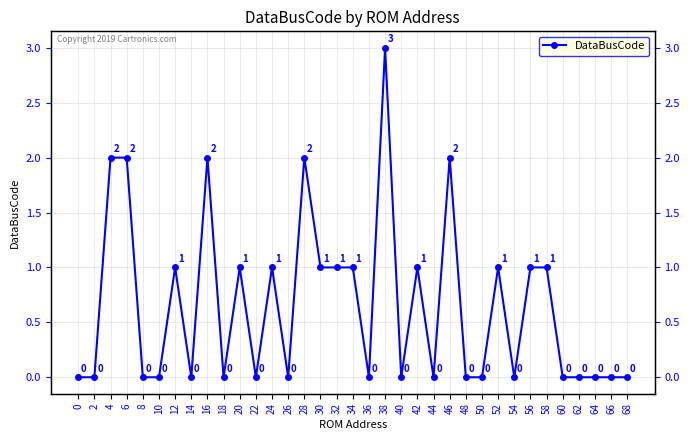

How many interior local valleys (lower than both neighbors) does the data have?

8